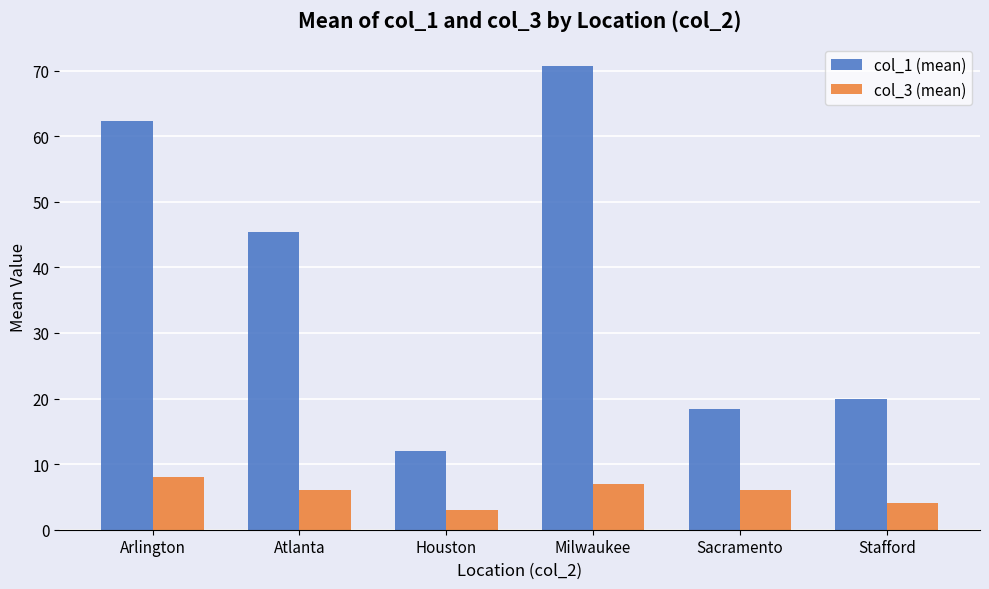

Which series has the largest range (max minus min)?

col_1 (mean)